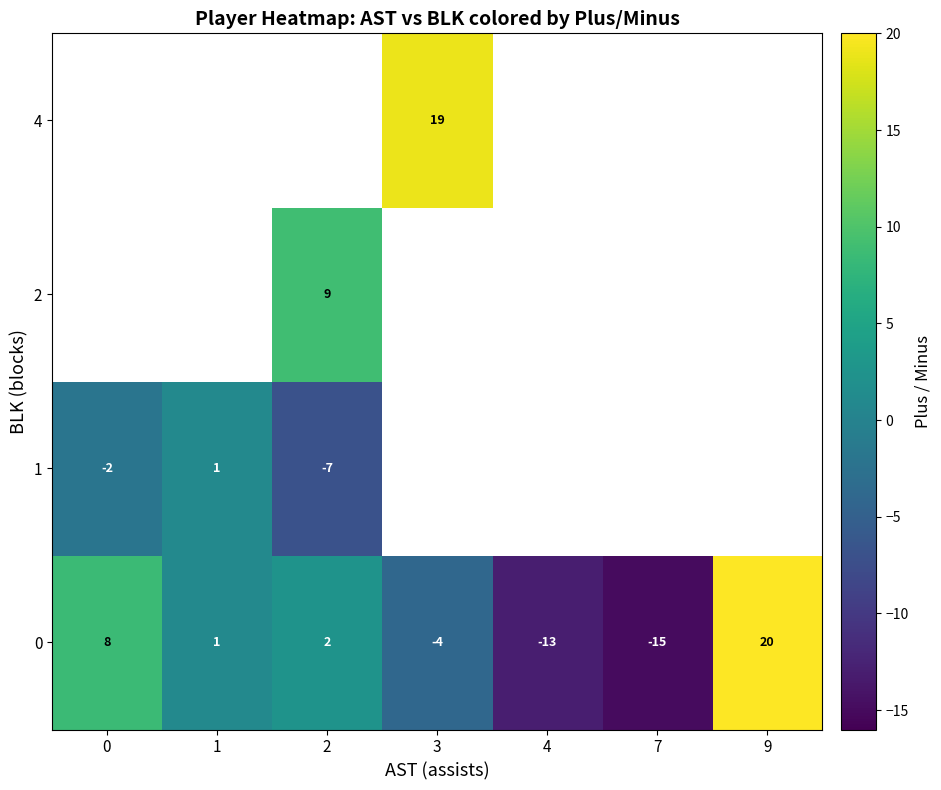

Which label corresponds to the smallest value in the chart?

7